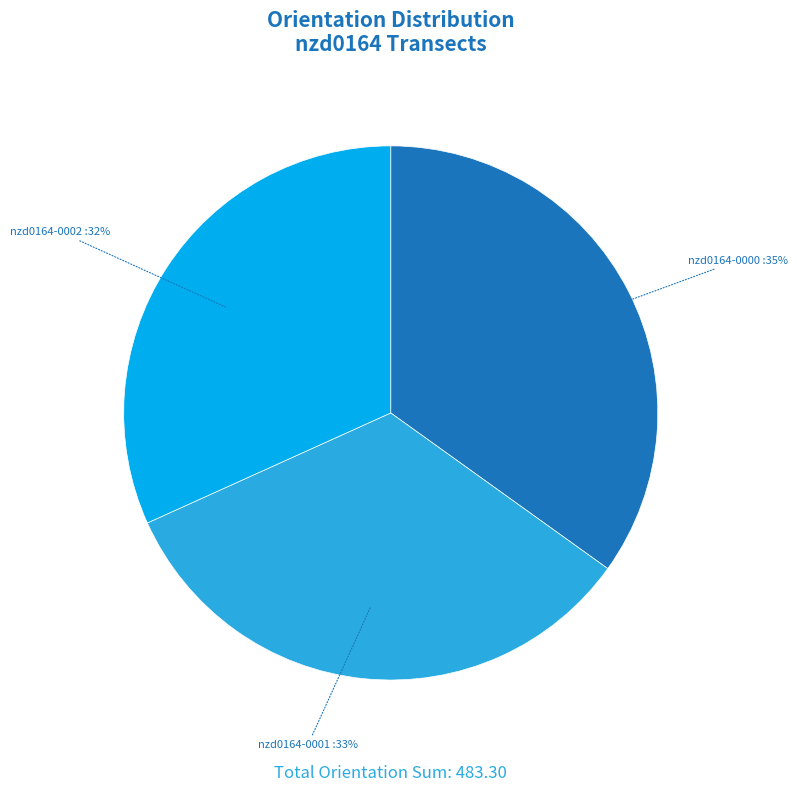

To the nearest percent, what is the average slice percentage?

33%